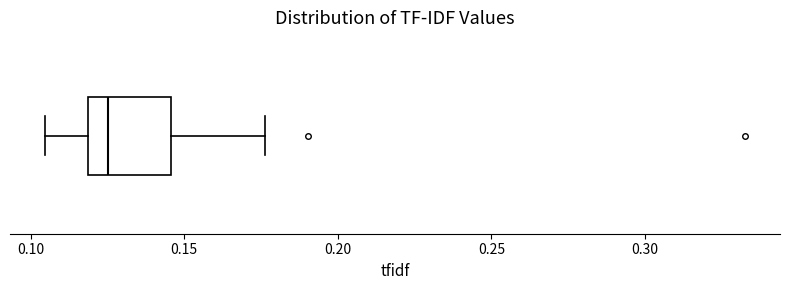

Read this box plot against the x-axis: the position of the median line, the range covered by the box, and the ends of both whiskers. The values are not printed on the chart, so give them approximately, as read against the axis.

median 0.125, box 0.120 to 0.145, whiskers 0.105 to 0.175